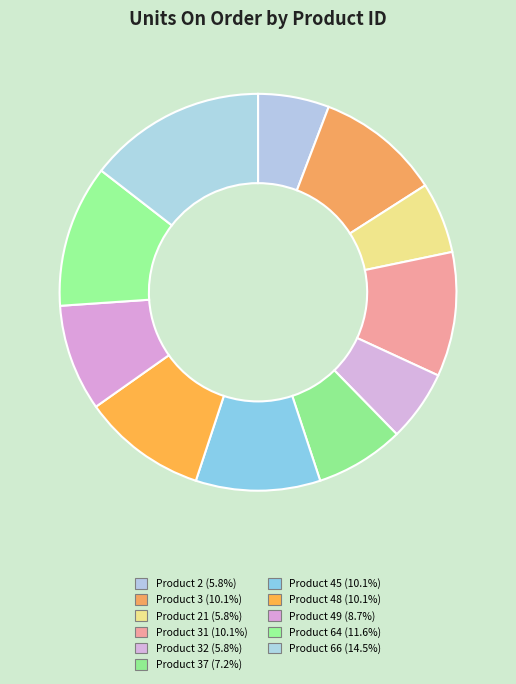

Count the number of slices in the pie.

11